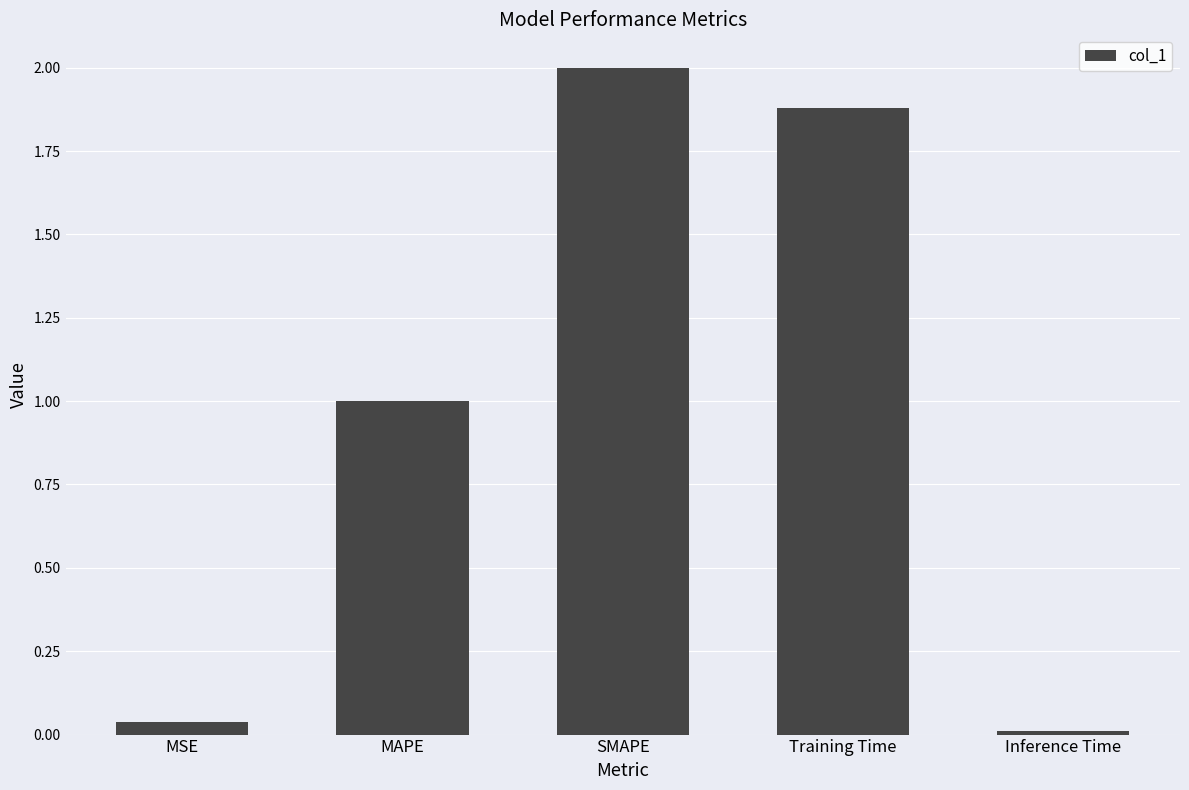

What is the change in value from MAPE to Training Time?

+0.9